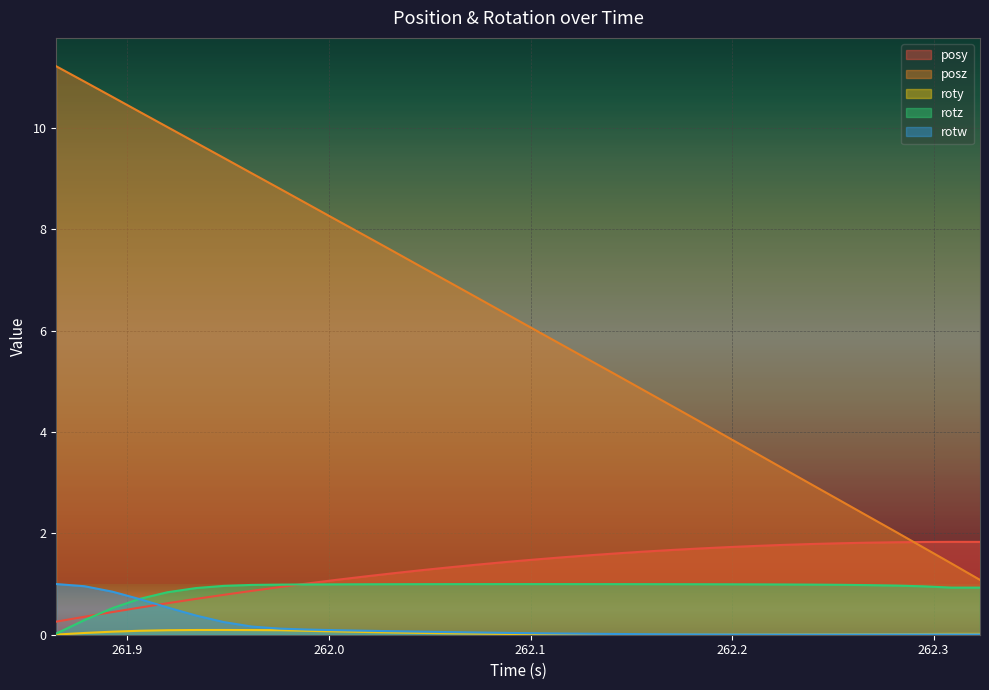

Reading left to right, transcribe all the data shown in this chart.

posy: 0.3	0.4	0.4	0.5	0.6	0.7	0.8	0.9	0.9	1.0	1.1	1.1	1.2	1.3	1.3	1.4	1.4	1.5	1.5	1.6	1.6	1.6	1.7	1.7	1.7	1.8	1.8	1.8	1.8	1.8	1.8	1.8	1.8	1.8
posz: 11.2	10.9	10.6	10.3	10.0	9.7	9.4	9.1	8.8	8.5	8.2	7.9	7.6	7.3	7.0	6.7	6.4	6.0	5.7	5.4	5.1	4.8	4.5	4.2	3.9	3.6	3.3	3.0	2.7	2.3	2.0	1.7	1.4	1.1
roty: 0.0	0.0	0.1	0.1	0.1	0.1	0.1	0.1	0.1	0.1	0.1	0.1	0.0	0.0	0.0	0.0	0.0	0.0	0.0	0.0	0.0	0.0	0.0	0.0	0.0	0.0	0.0	0.0	0.0	0.0	0.0	0.0	0.0	0.0
rotz: 0.0	0.3	0.5	0.7	0.8	0.9	1.0	1.0	1.0	1.0	1.0	1.0	1.0	1.0	1.0	1.0	1.0	1.0	1.0	1.0	1.0	1.0	1.0	1.0	1.0	1.0	1.0	1.0	1.0	1.0	1.0	1.0	0.9	0.9
rotw: 1.0	1.0	0.8	0.7	0.5	0.4	0.2	0.2	0.1	0.1	0.1	0.1	0.1	0.1	0.1	0.0	0.0	0.0	0.0	0.0	0.0	0.0	0.0	0.0	0.0	0.0	0.0	0.0	0.0	0.0	0.0	0.0	0.0	0.0